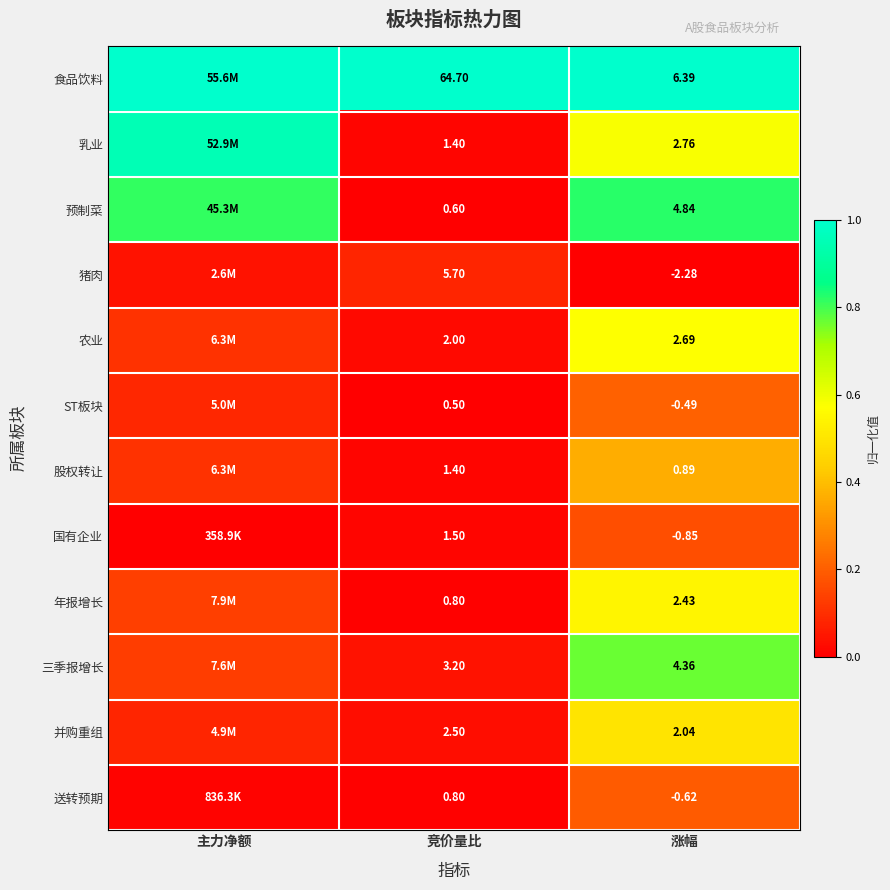

Between 竞价量比 and 涨幅, which series saw the biggest shift?

食品饮料